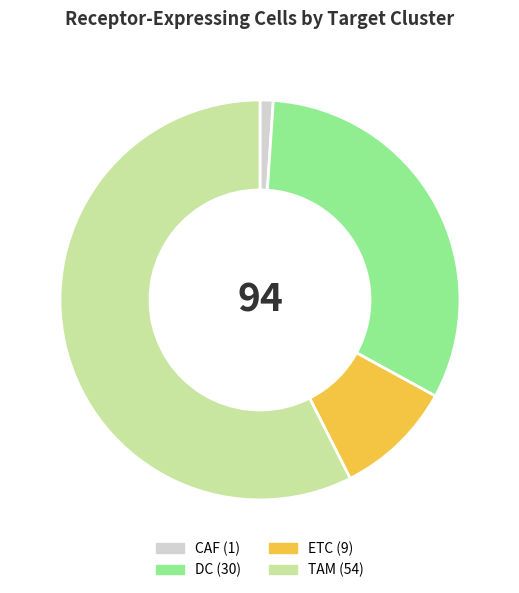

Is the sum of CAF and ETC greater than half?

No